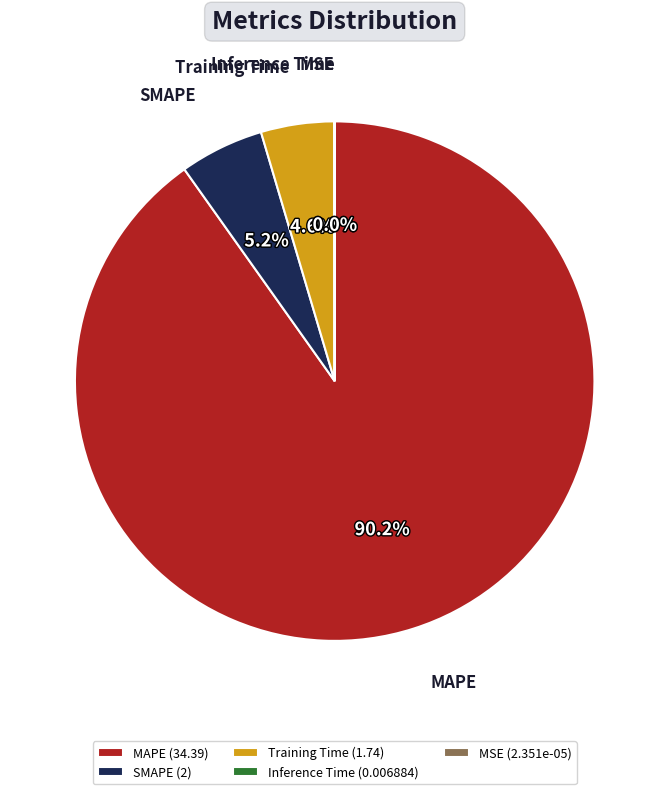

What is the majority slice?

MAPE